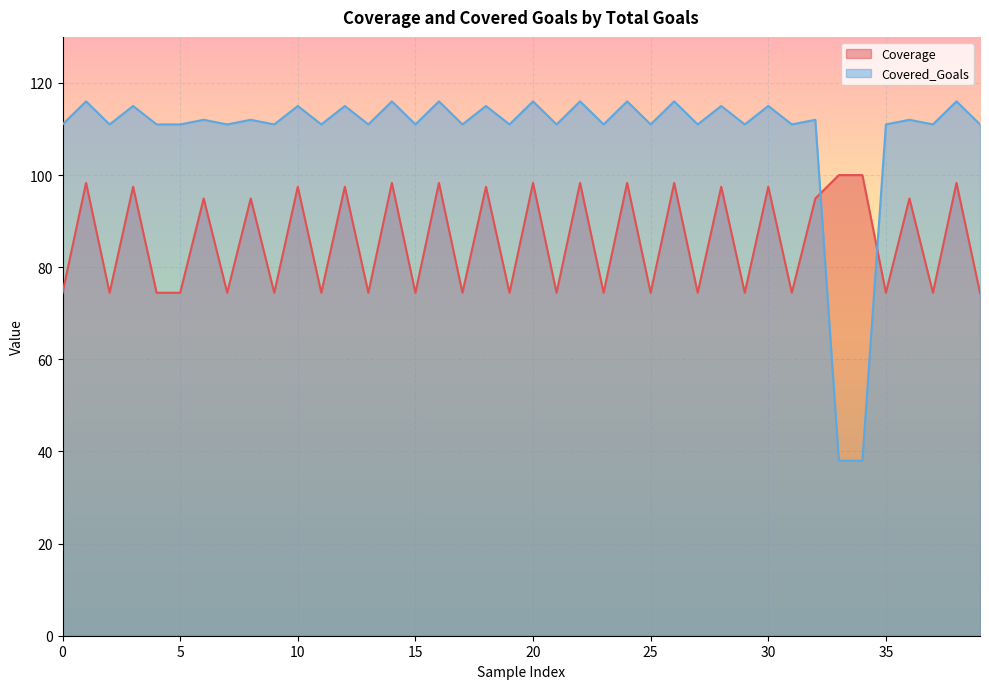

Rank the series by their maximum value, from lowest to highest.

Coverage, Covered_Goals